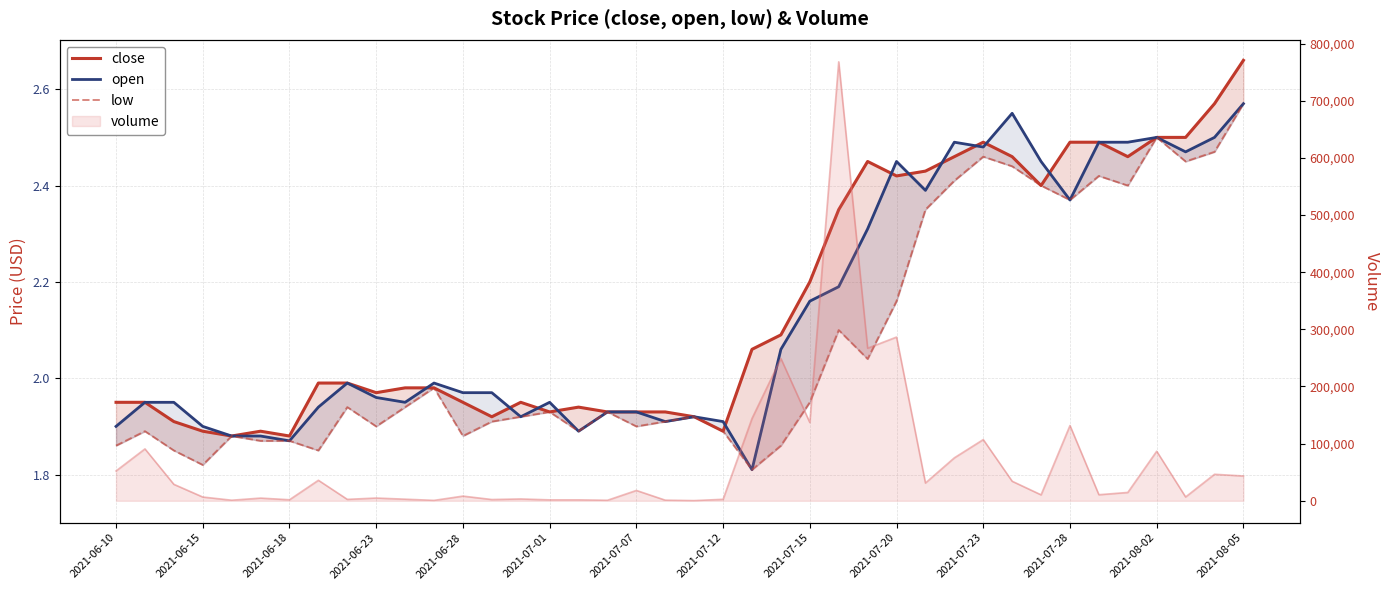

Is the value of close at 33 greater than the value of low at 29?

Yes